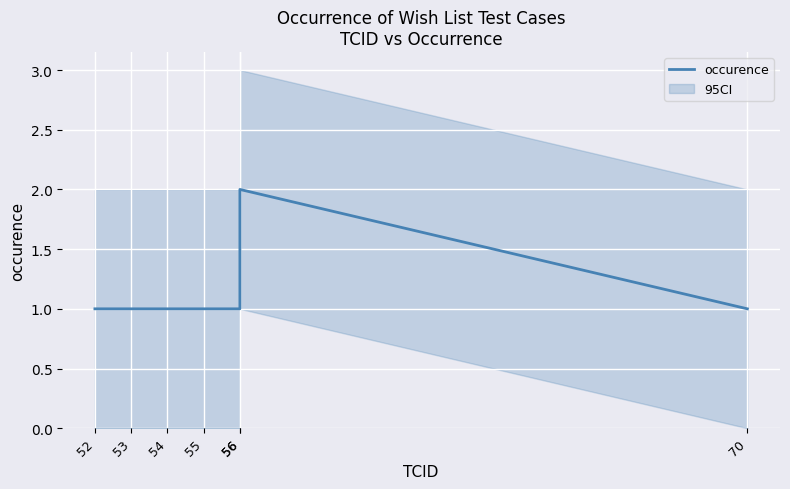

Count the values in the range 1 to 2.

7